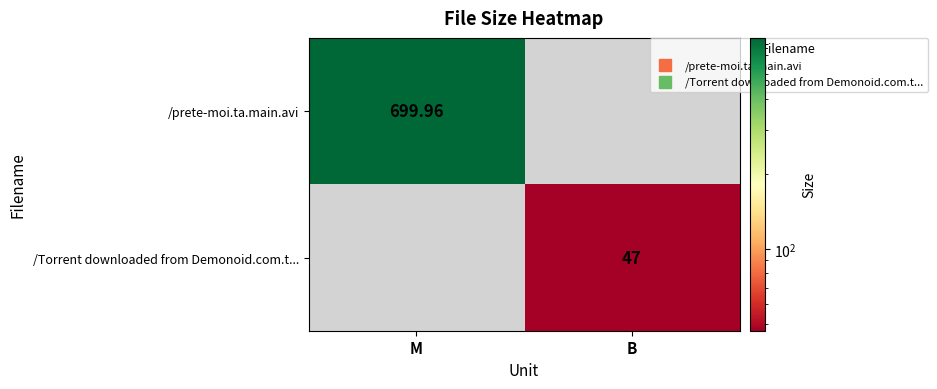

Rank the categories by /Torrent downloaded from Demonoid.com.t... value from highest to lowest.

B, M